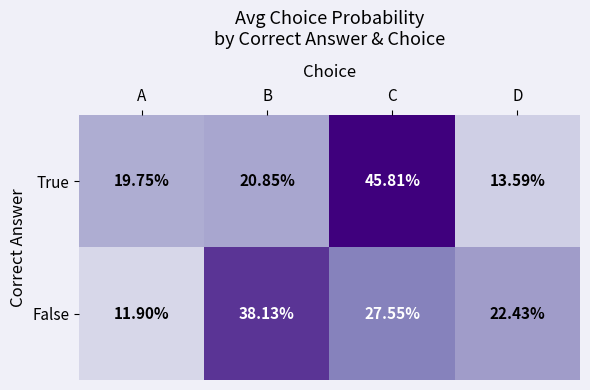

List the series in order of their peak value, highest first.

True, False